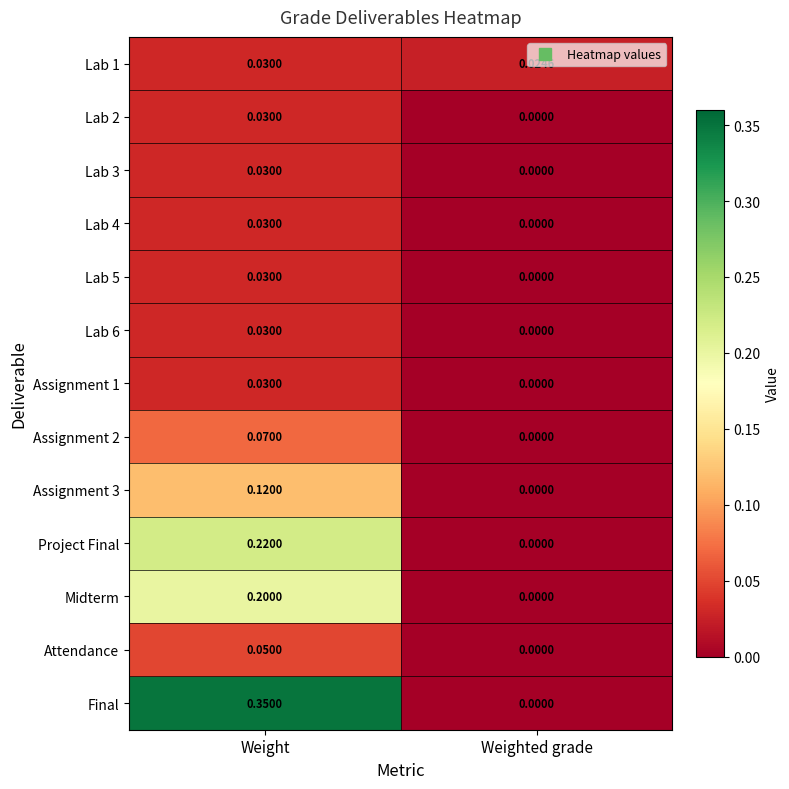

How many categories are shown in the chart?

2